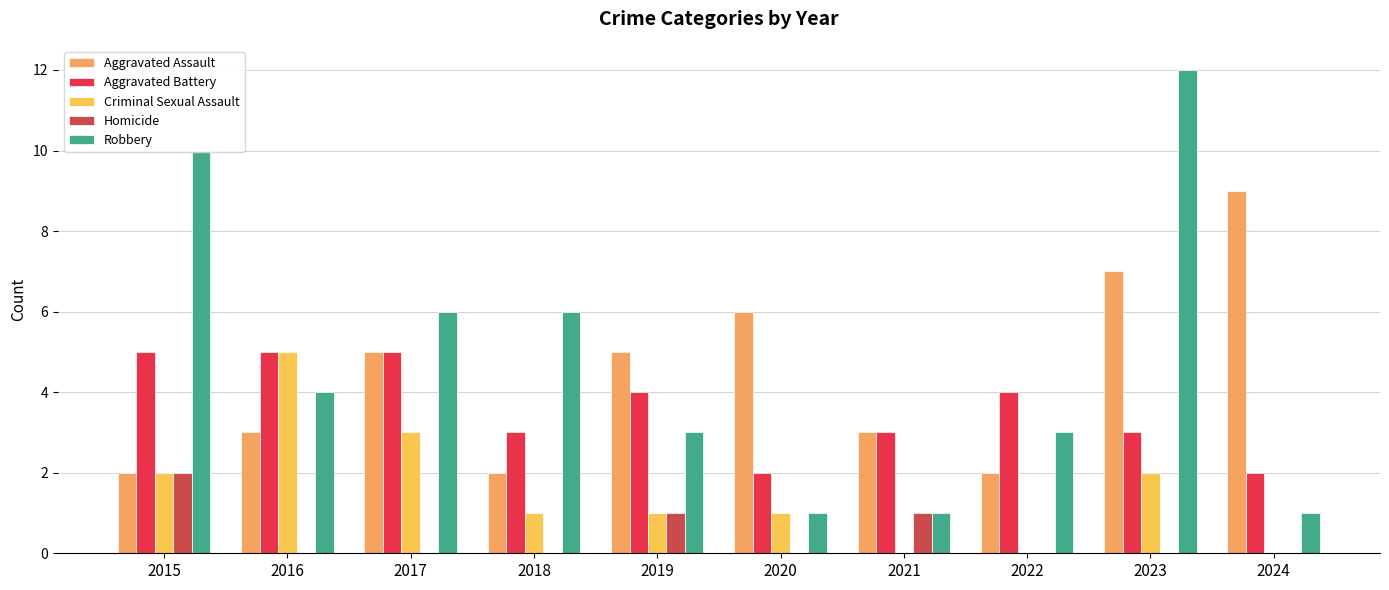

The value of Homicide at 2020 is 1. True or false?

False